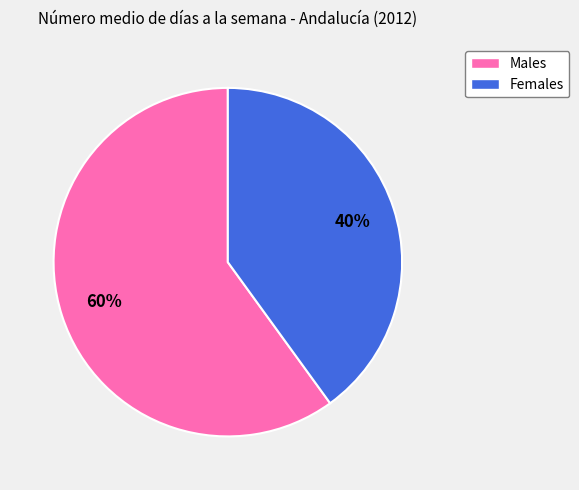

Does any single category account for the majority?

Yes